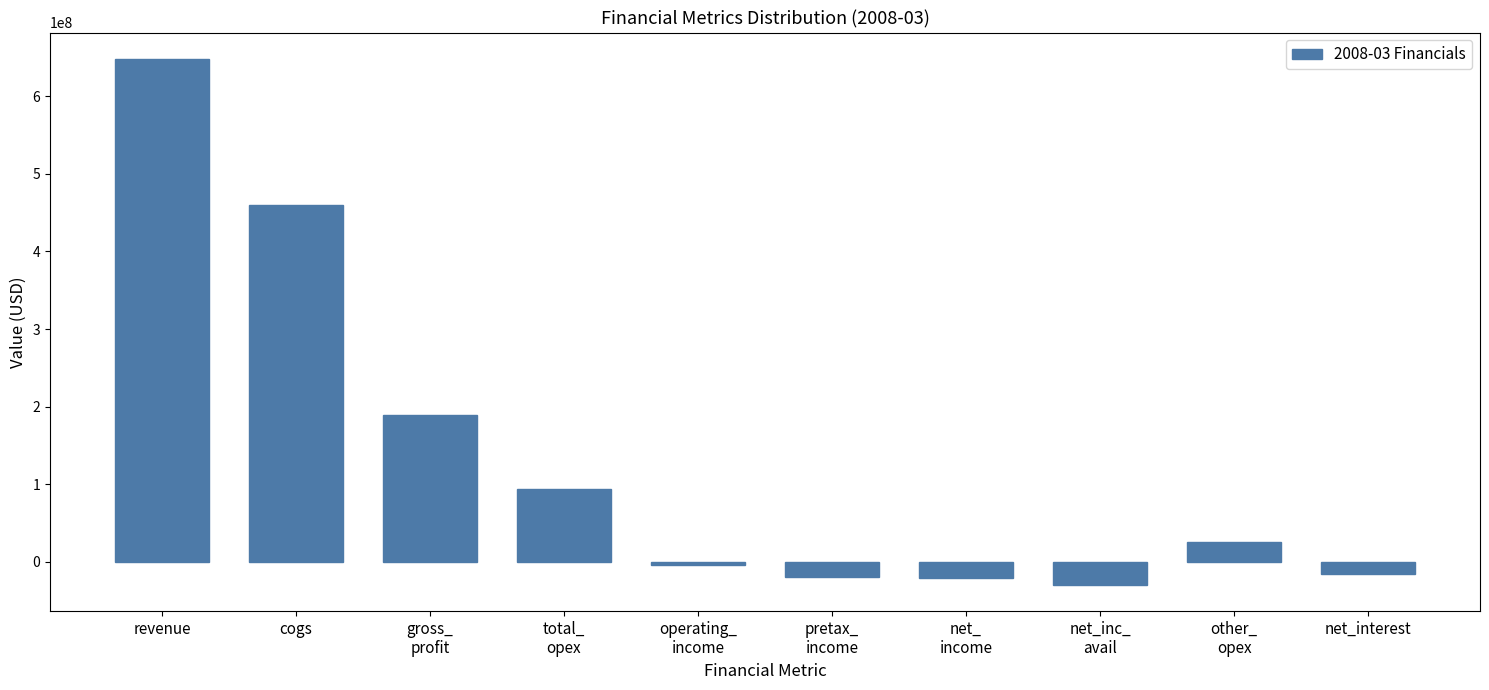

What is the value of the 6th bar from the left?

-20100000